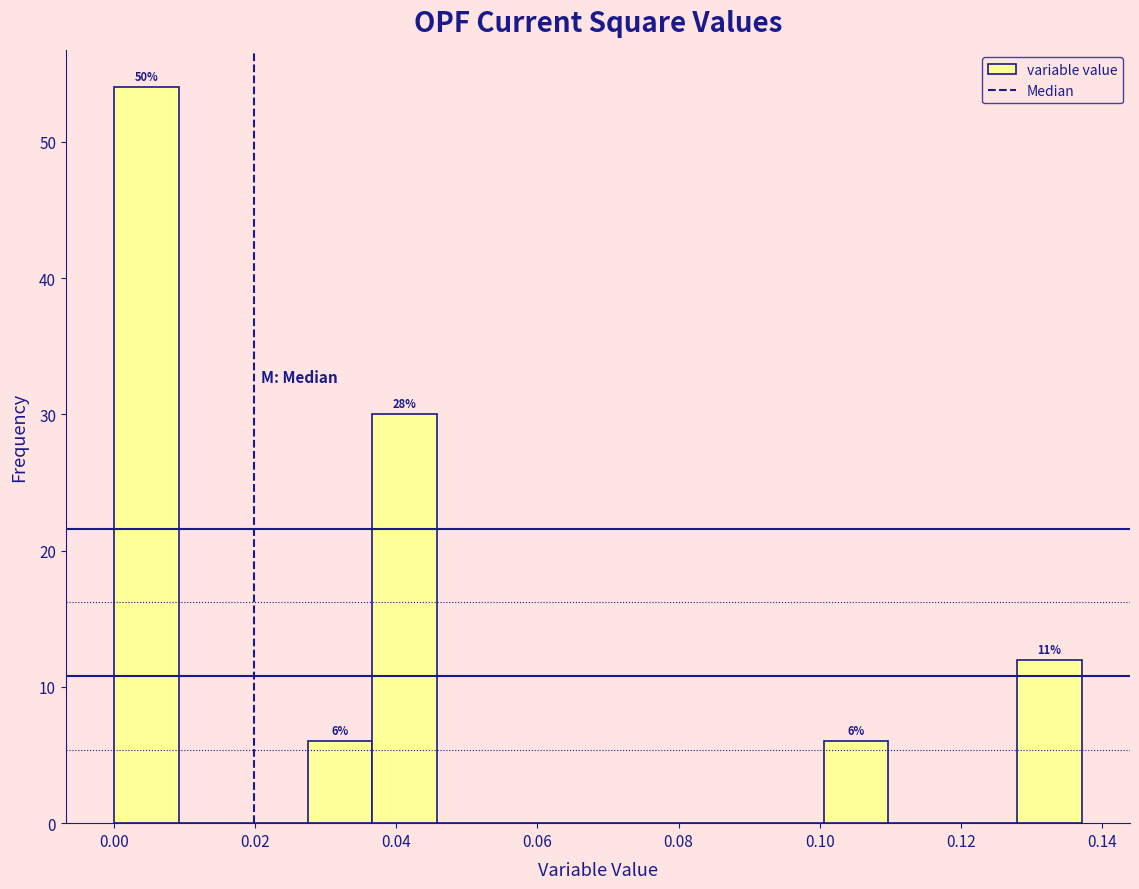

Over which range of the x-axis is the bar tallest?

0.000 to 0.010